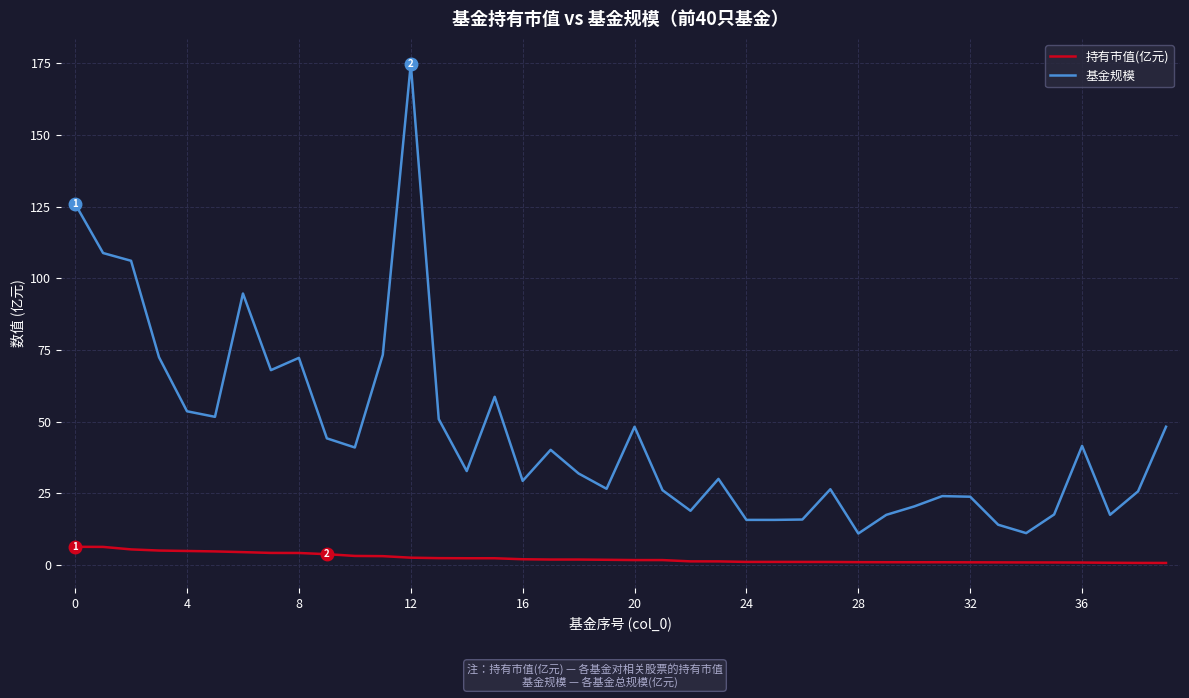

How many values in the 基金规模 series are below 32?

20